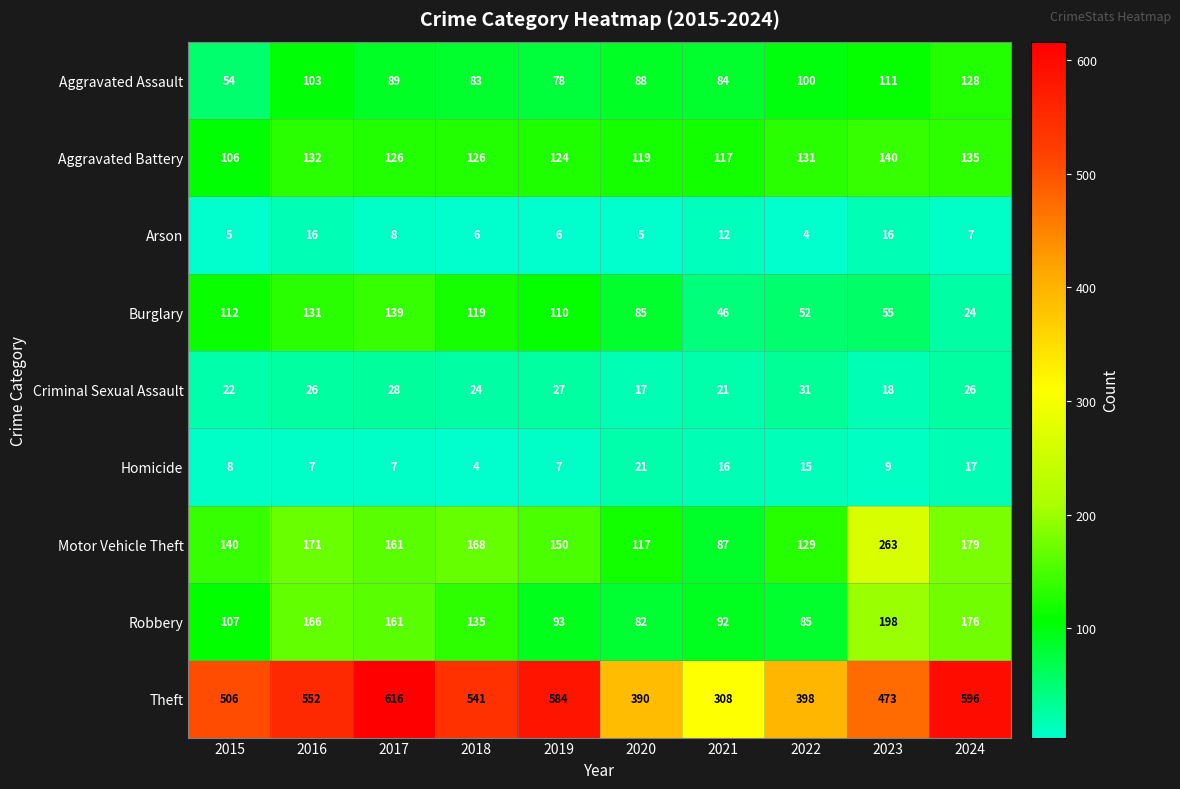

The Motor Vehicle Theft series shows 150 at 2019. True or false?

True